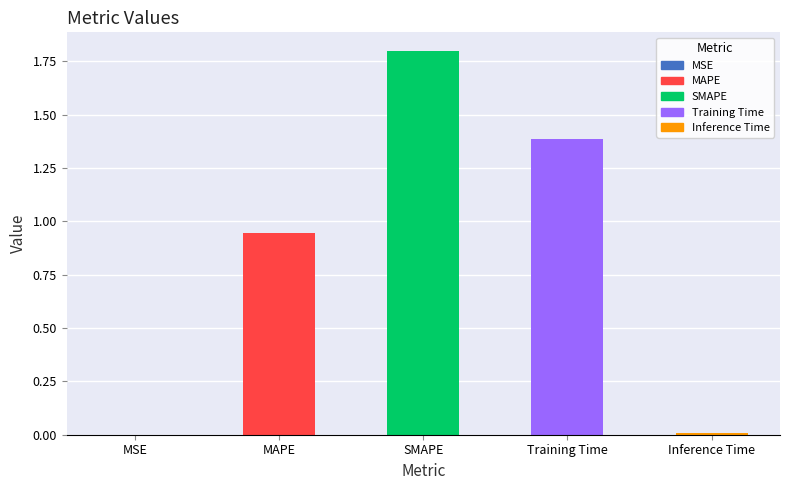

What is the sum of all values?

4.1